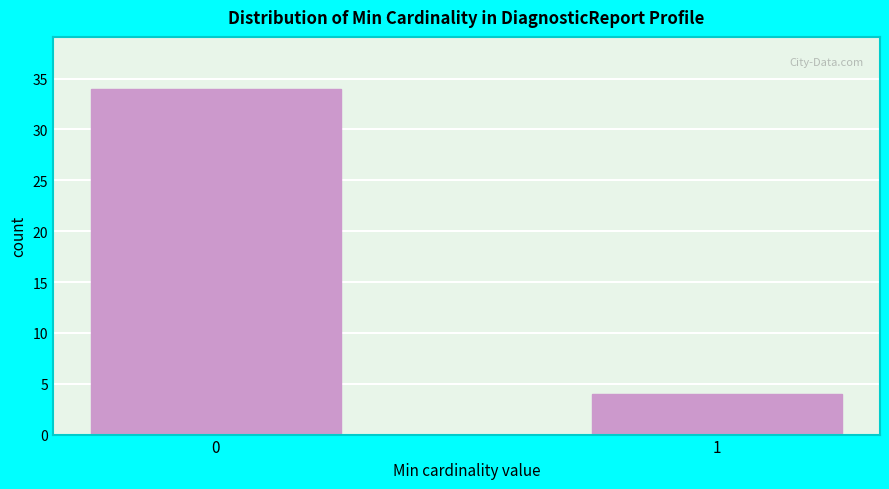

Reading left to right, extract all data points from this chart.

34	4